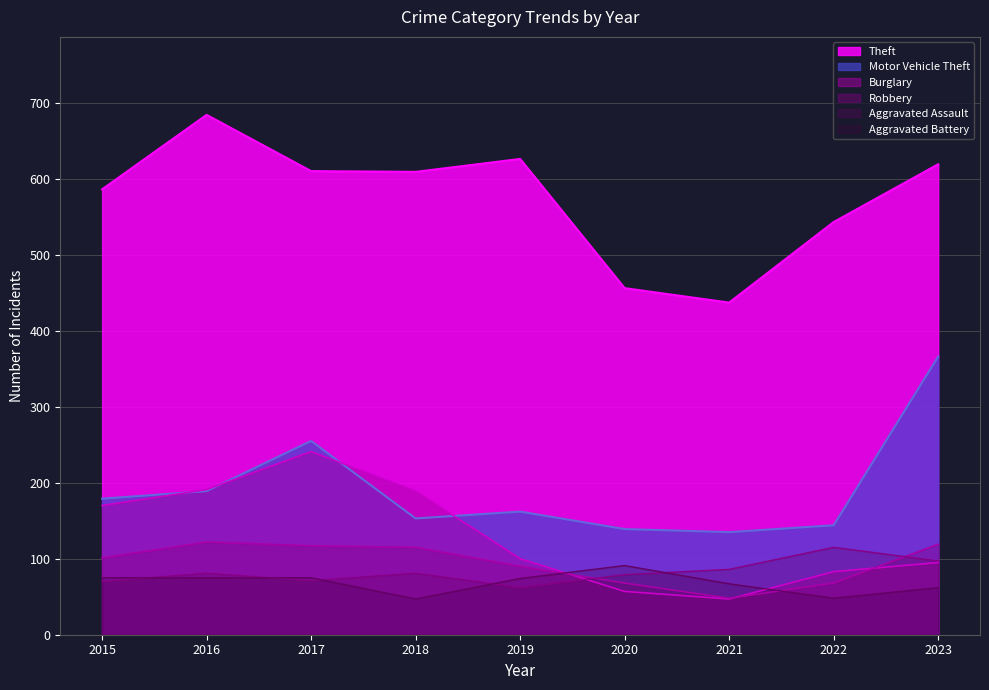

What is the difference between the Theft values at 2015 and 2017?

24